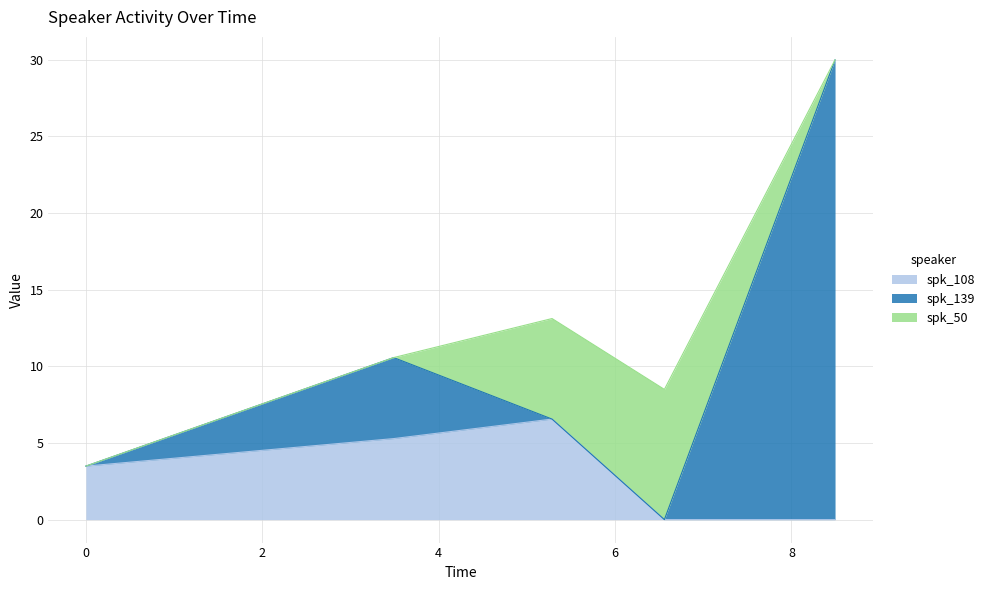

At which category is the sum across all series the highest?

8.495